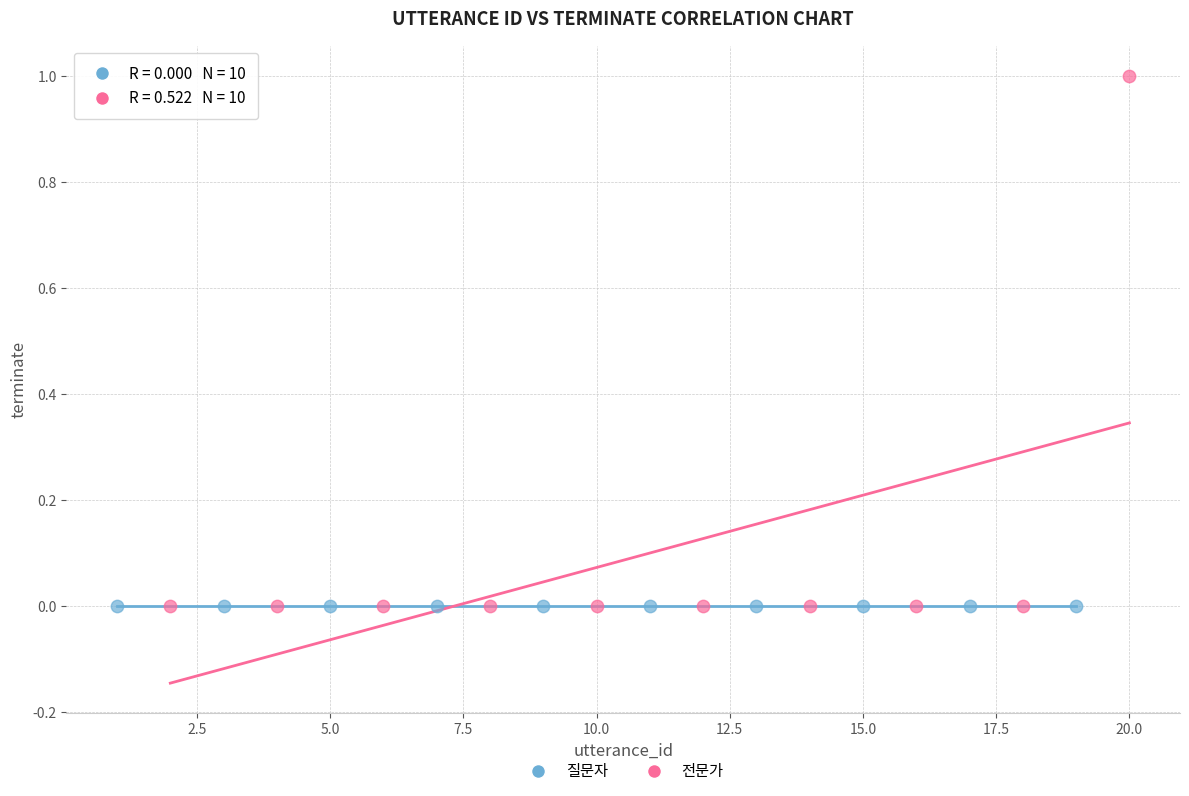

What are all the series names shown in the legend?

질문자, 전문가